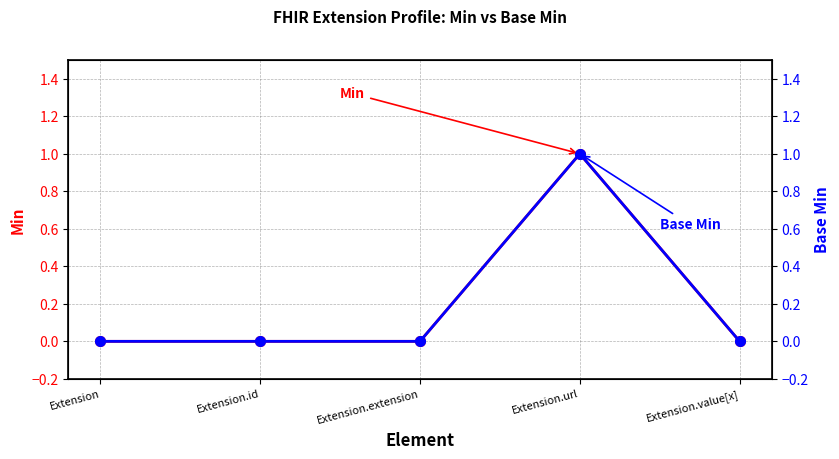

What is the difference between the maximum and minimum values in the Min series?

1